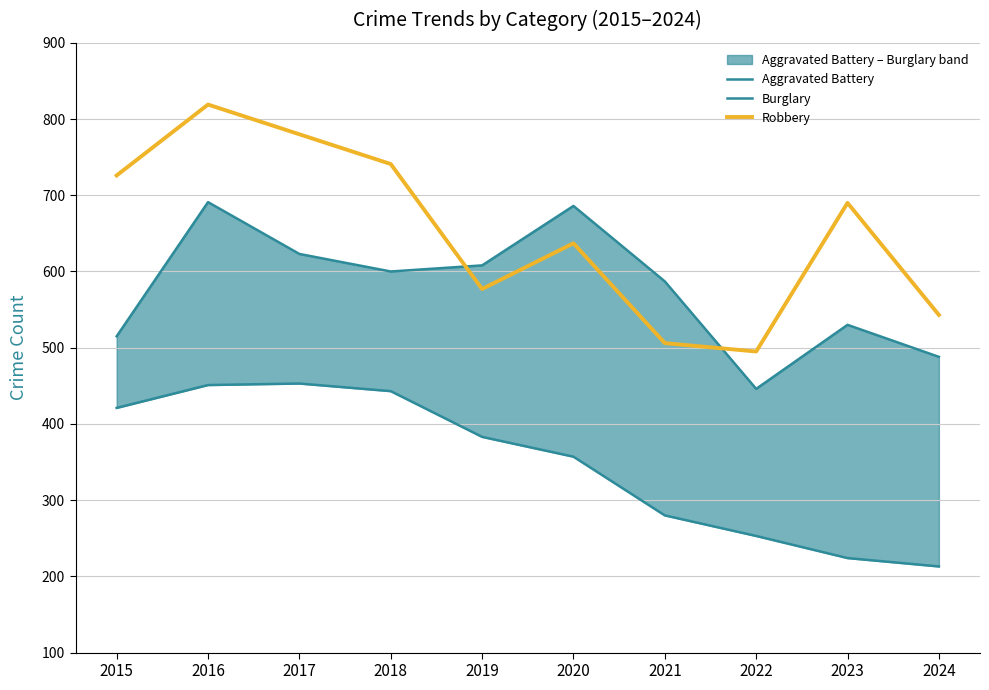

True or false: Aggravated Battery and Burglary intersect in this chart.

False